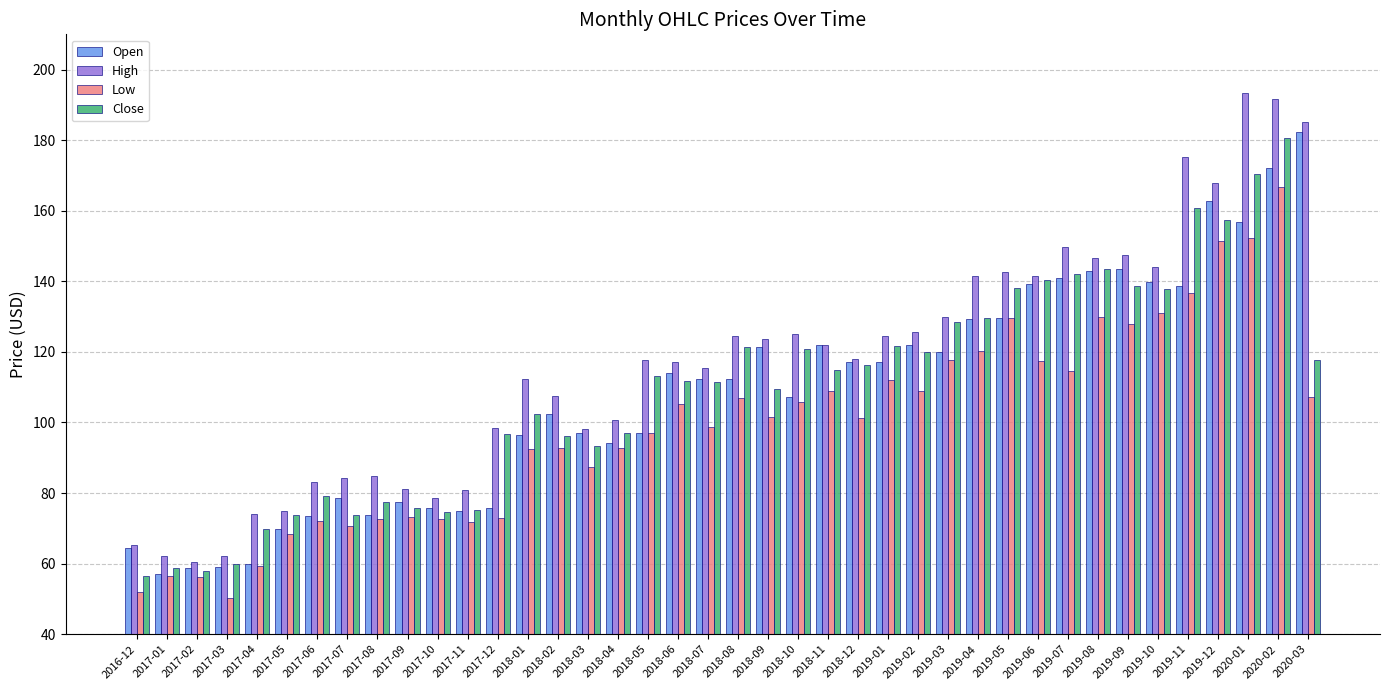

What is the difference between the second highest and minimum values in the Open series?

115.0